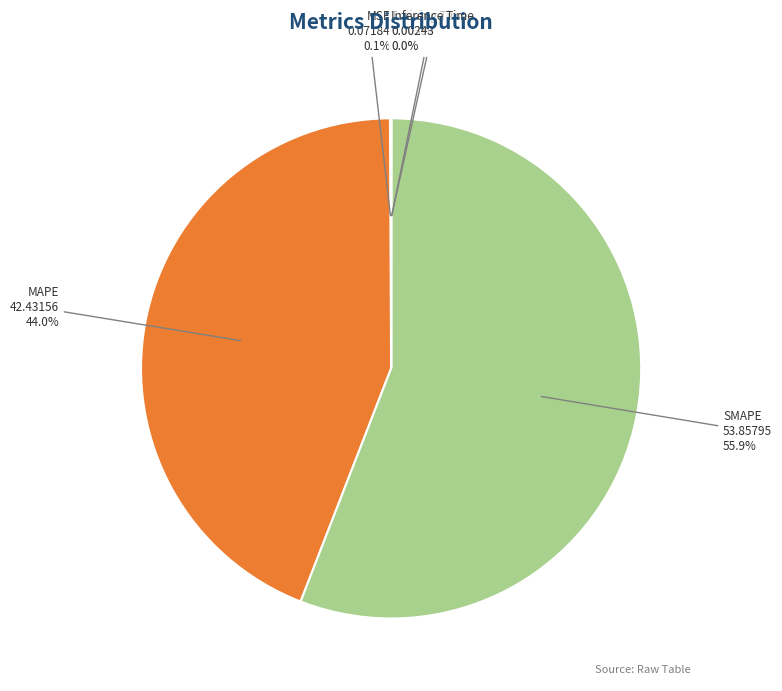

What portion of the pie excludes MAPE?

56.0%